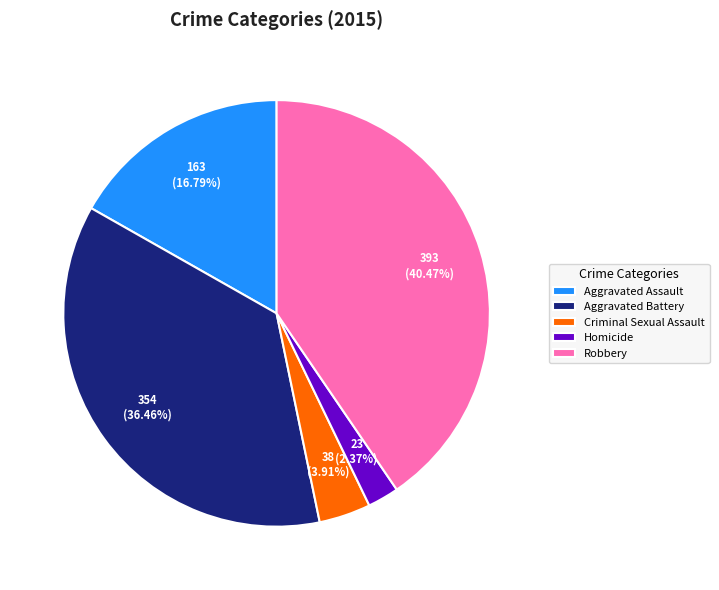

What is the total percentage of Criminal Sexual Assault and Robbery?

44.4%